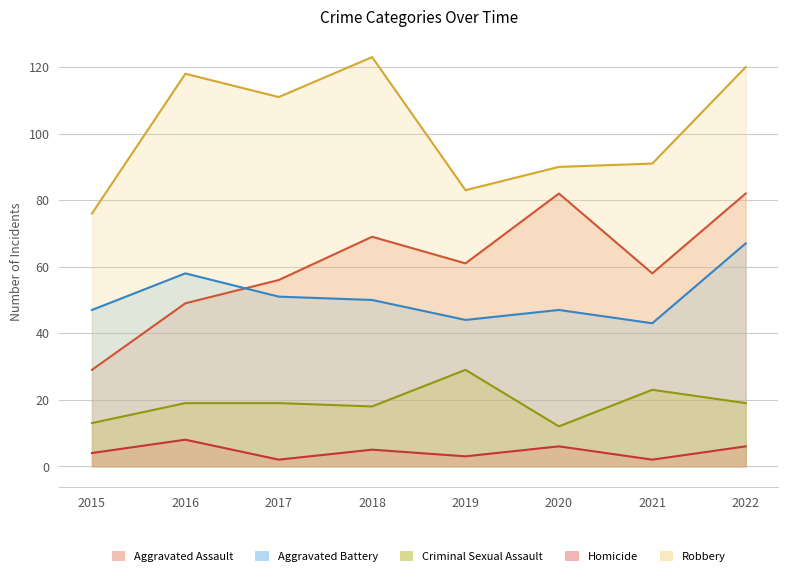

True or false: Criminal Sexual Assault and Homicide cross at least once.

False